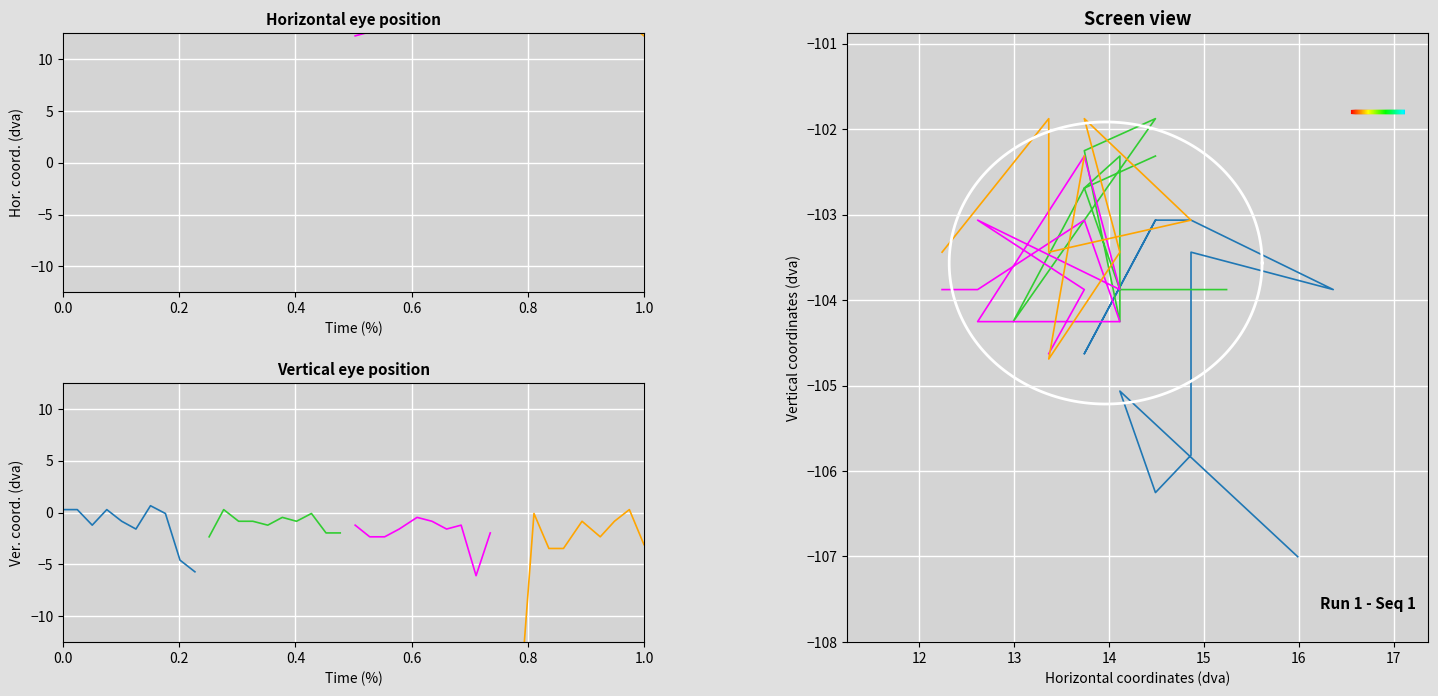

At how many categories does at least one series exceed -102?

3